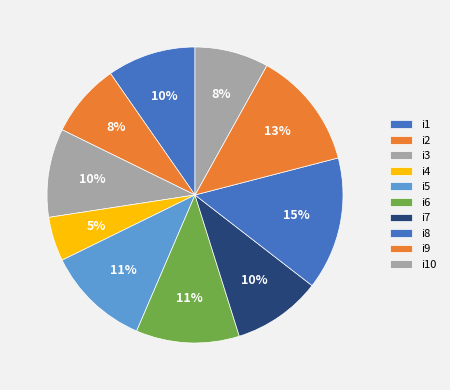

Which has a higher value, i2 or i10?

i2